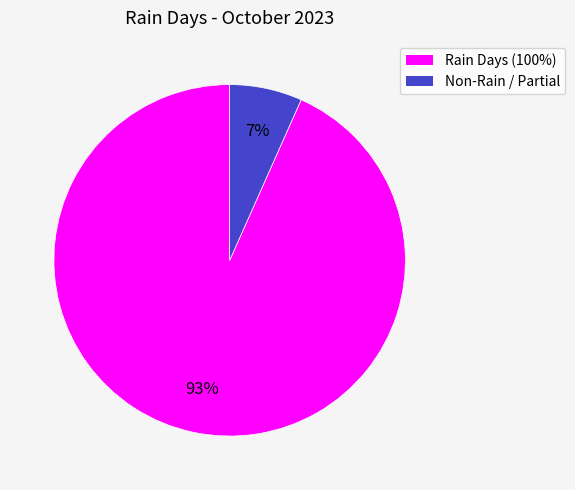

Is there any slice that represents more than half of the pie?

Yes